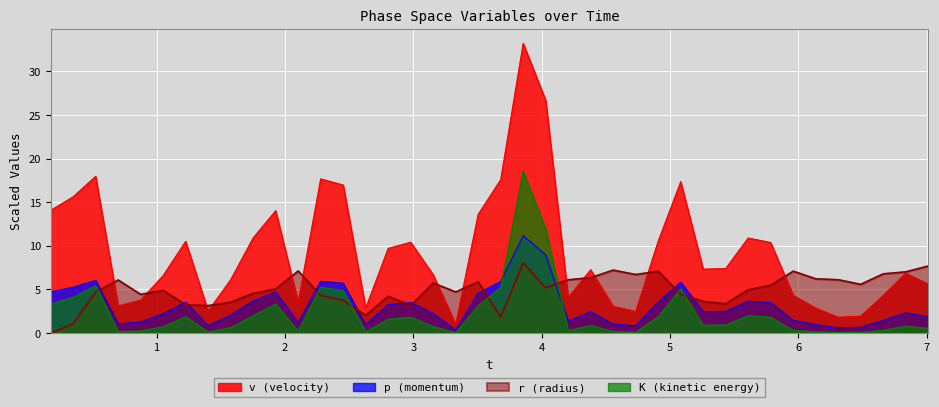

List the series in order of their peak value, lowest first.

r (radius), p (momentum), K (kinetic energy), v (velocity)